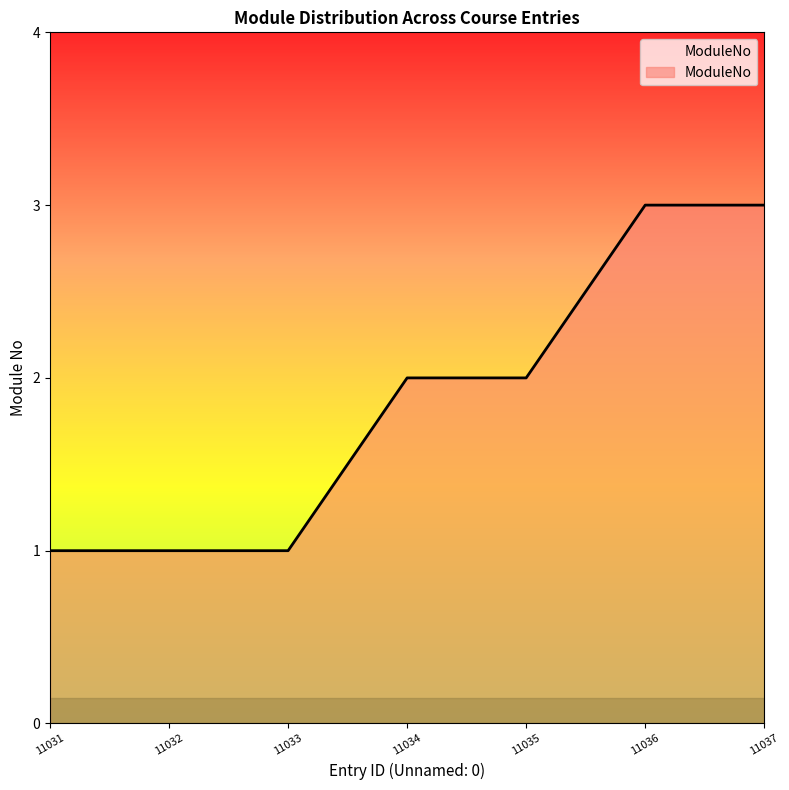

What is the maximum value shown in the chart?

3